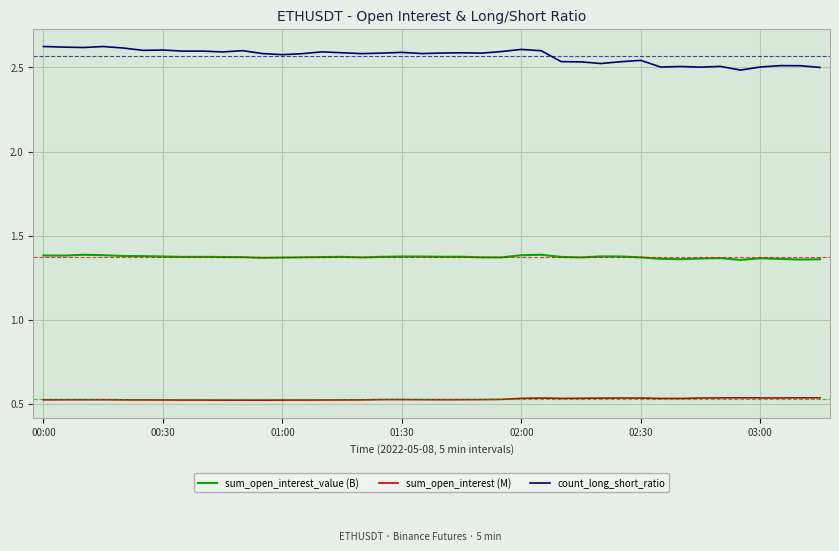

True or false: sum_open_interest (M) and count_long_short_ratio intersect in this chart.

False